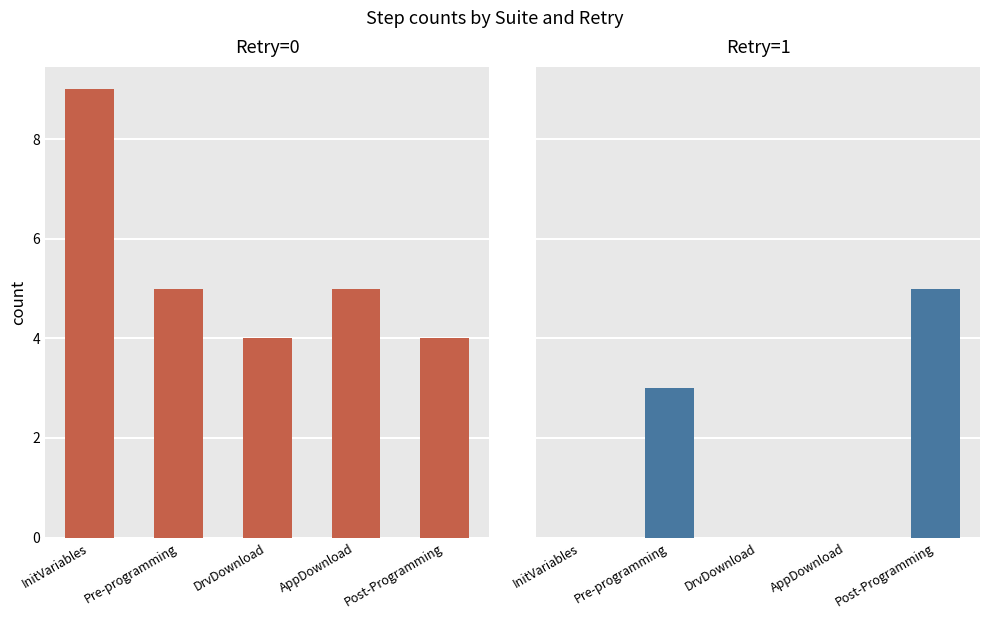

What is the spread (max minus min) of values at DrvDownload?

4